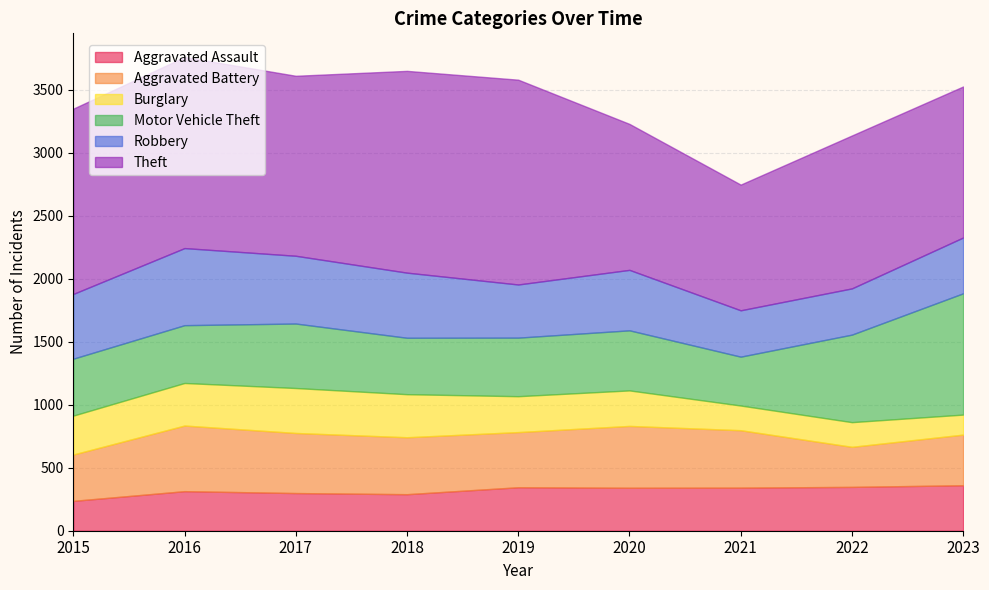

What is the smallest value displayed?

159